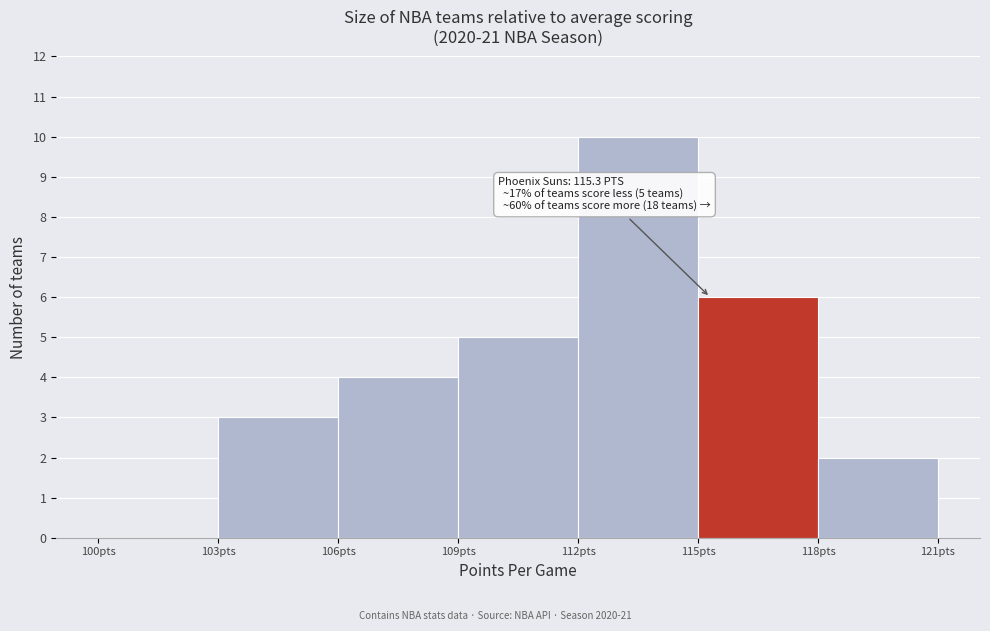

Over which range of the x-axis is the bar tallest?

112 to 115